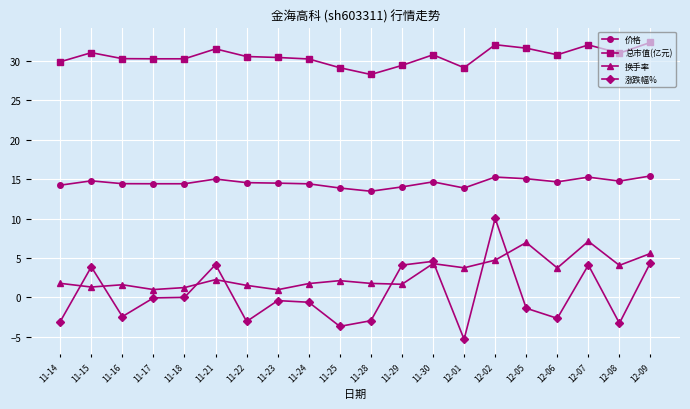

What value does the 总市值(亿元) series have at 11-30?

30.8